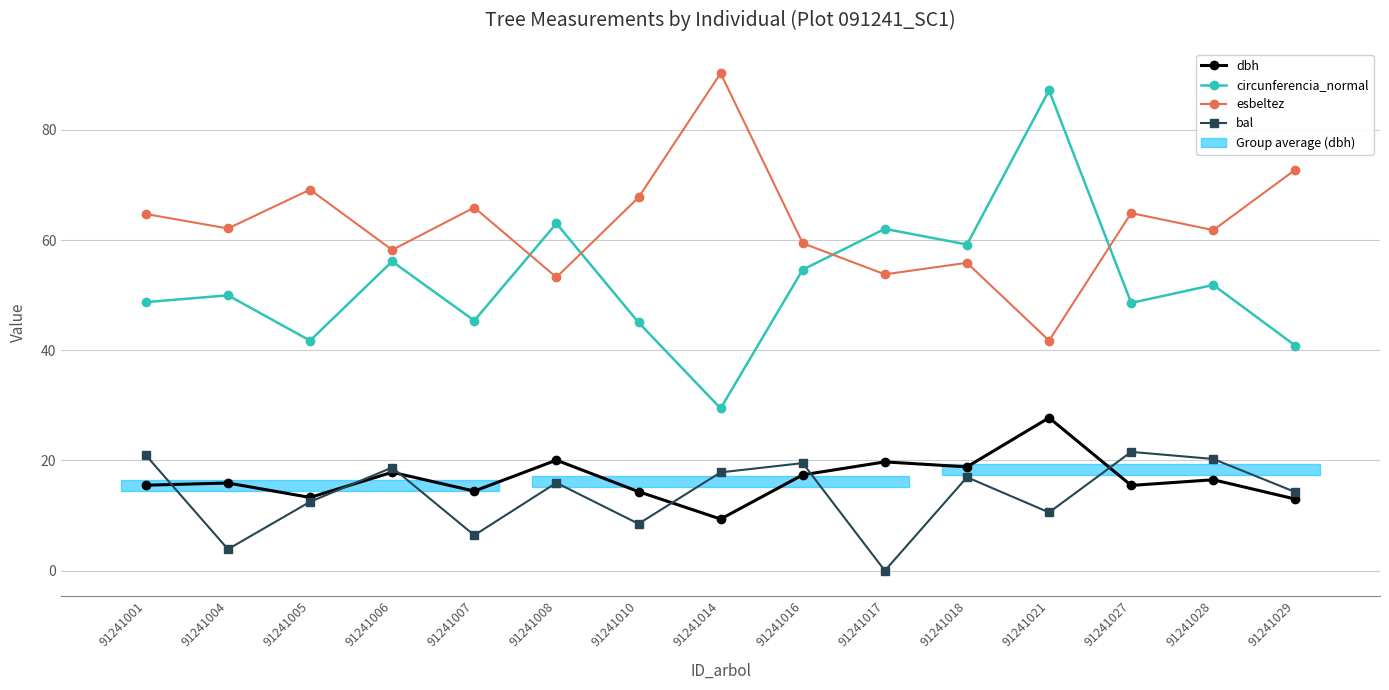

Reading right to left, transcribe all the data shown in this chart.

dbh: 13.0	16.5	15.5	27.8	18.8	19.7	17.4	9.4	14.3	20.1	14.4	17.9	13.3	15.9	15.5
circunferencia_normal: 40.8	51.9	48.6	87.2	59.2	62.0	54.6	29.4	45.0	63.0	45.4	56.1	41.8	50.0	48.7
esbeltez: 72.8	61.8	64.9	41.8	55.9	53.8	59.4	90.3	67.7	53.2	65.9	58.2	69.2	62.1	64.7
bal: 14.3	20.3	21.6	10.6	17.0	0.0	19.5	17.8	8.5	15.9	6.4	18.7	12.5	3.9	21.0